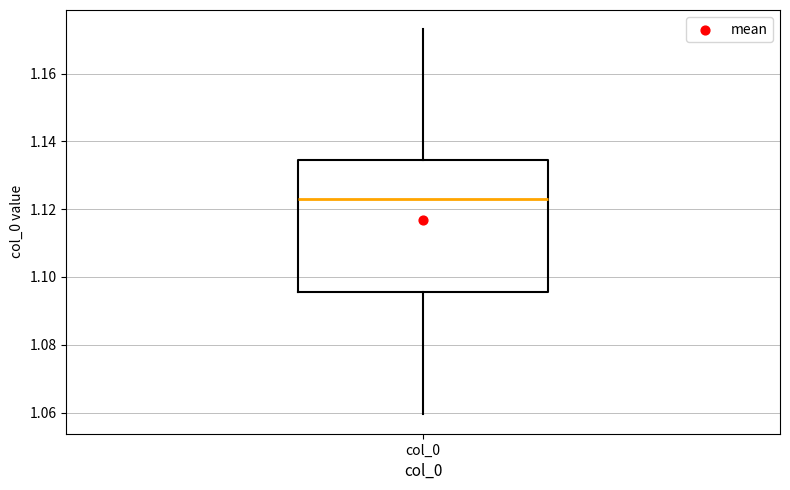

Transcribe this box plot: give where the median line is, the range the box spans, and where the two whiskers end, as read against the y-axis. The values are not printed on the chart, so give them approximately, as read against the axis.

median 1.124, box 1.096 to 1.134, whiskers 1.060 to 1.174